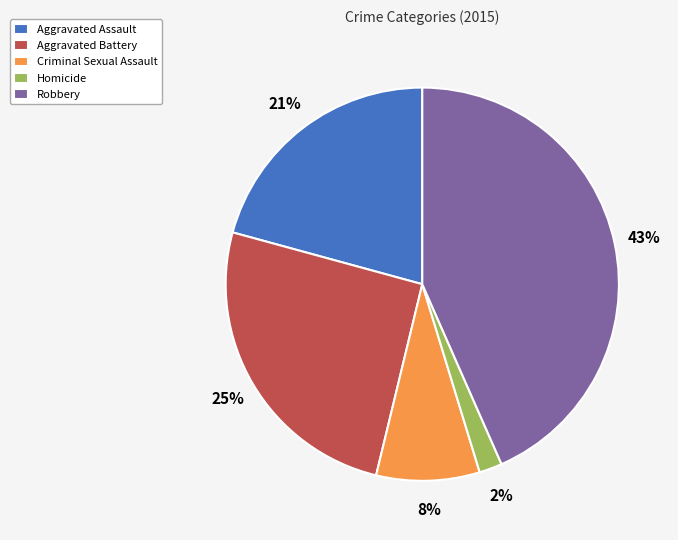

What is the largest slice in the pie chart?

Robbery